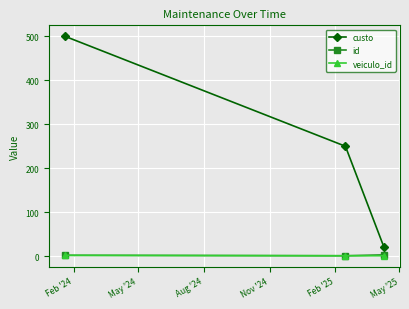

Which series has the widest spread of values?

custo